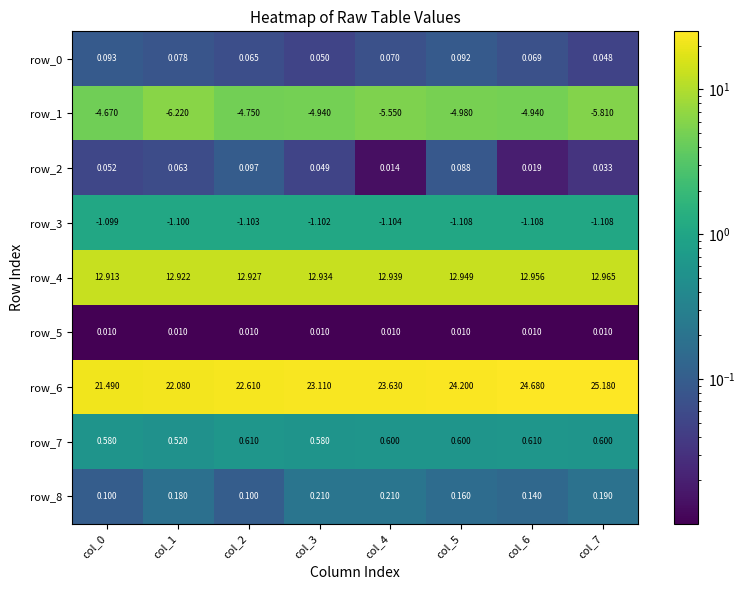

True or false: row_1 has a value of 2.3 at col_1.

False